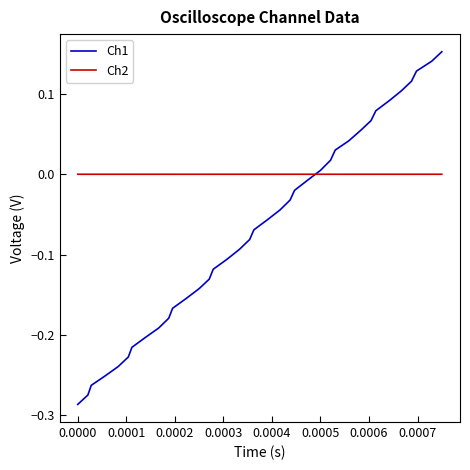

How many values in the Ch1 series are below 0?

24